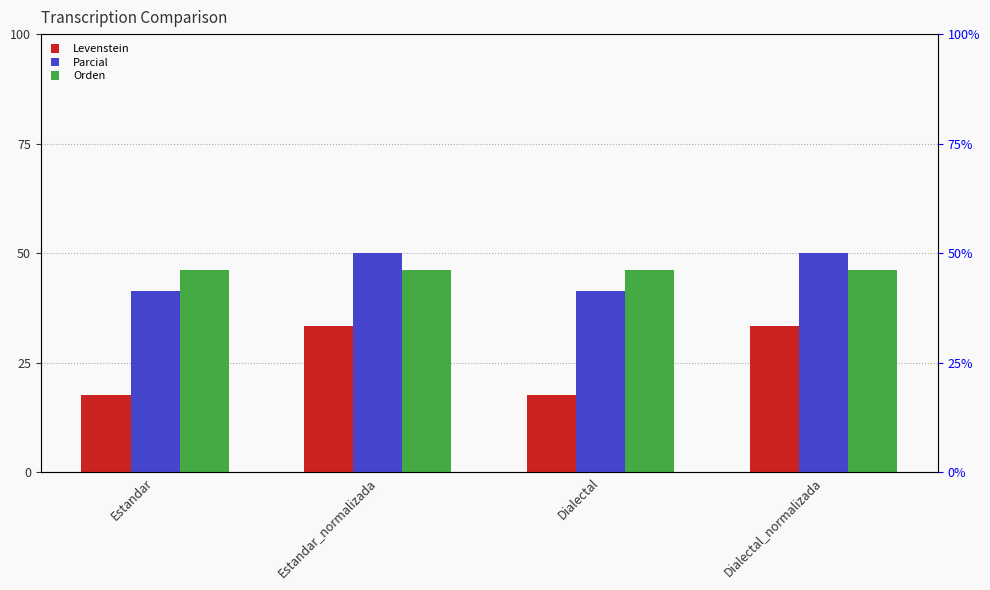

What position from the left is Dialectal_normalizada?

4